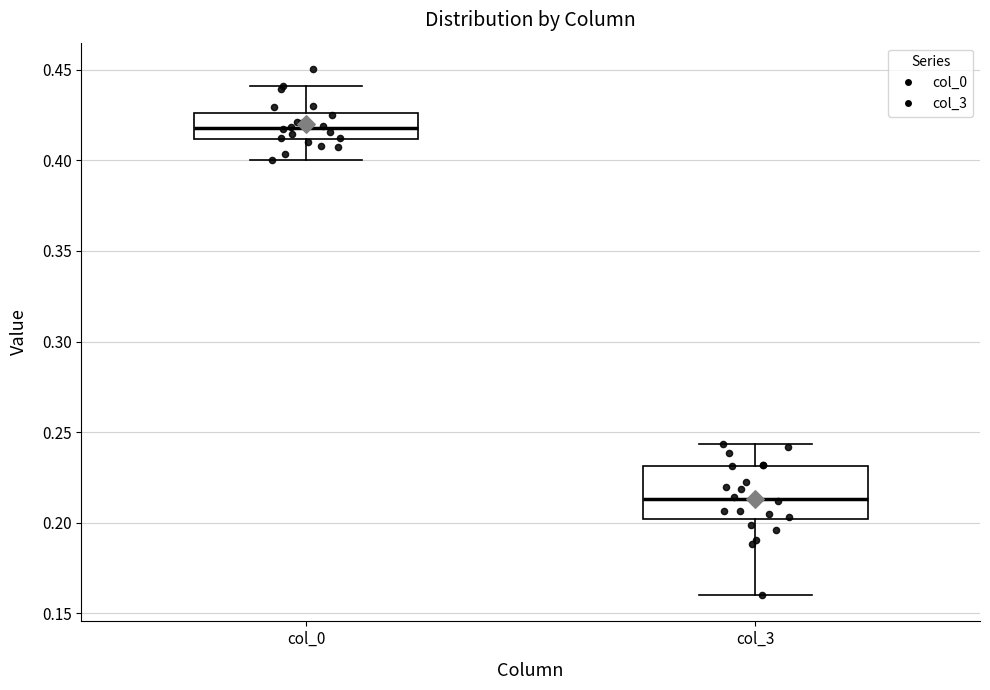

Reading left to right, transcribe this box plot: for each box, give where its median line is, the range the box spans, and where its two whiskers end, as read against the y-axis. The values are not printed on the chart, so give them approximately, as read against the axis.

col_0: median 0.420, box 0.410 to 0.425, whiskers 0.400 to 0.440
col_3: median 0.215, box 0.200 to 0.230, whiskers 0.160 to 0.245